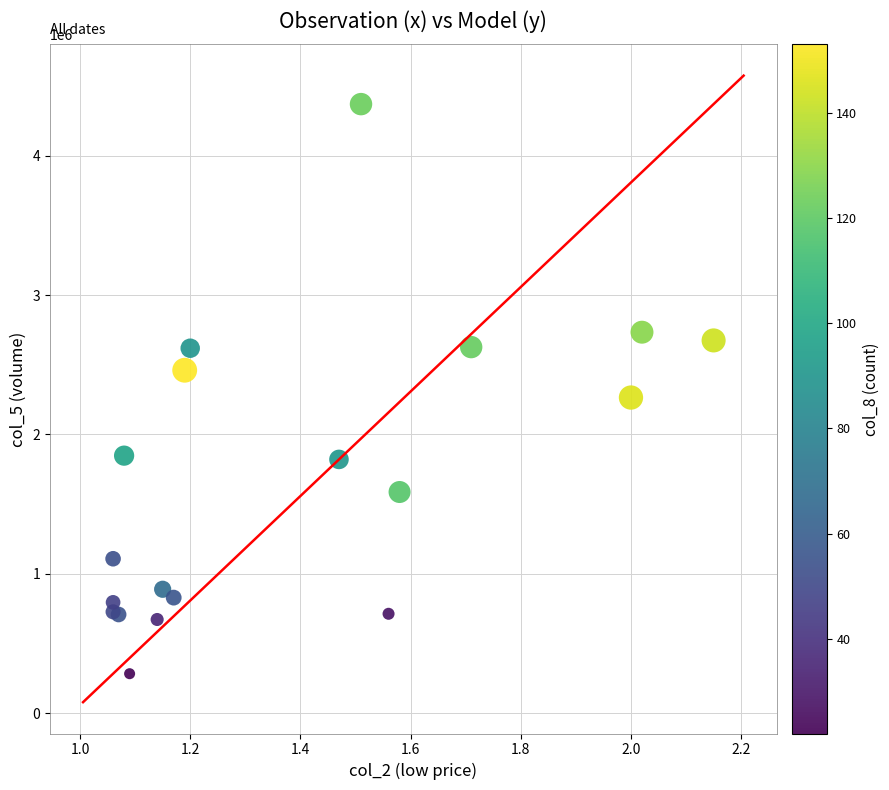

What Y value in the scatter plot is closest to 2327000?

2265000